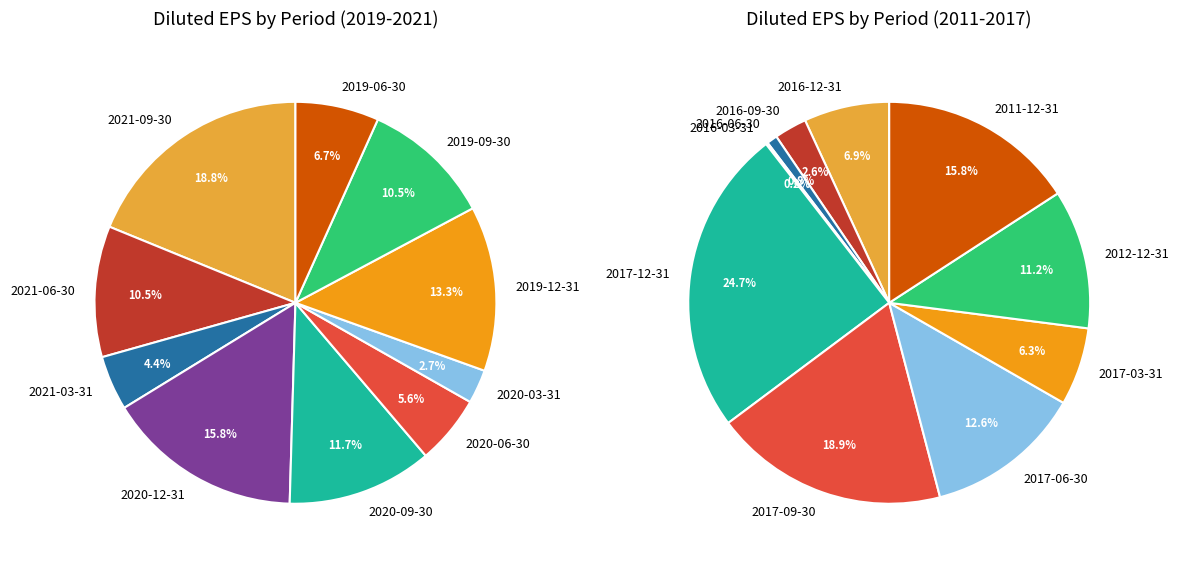

True or false: 7 accounts for 6% of the total.

True